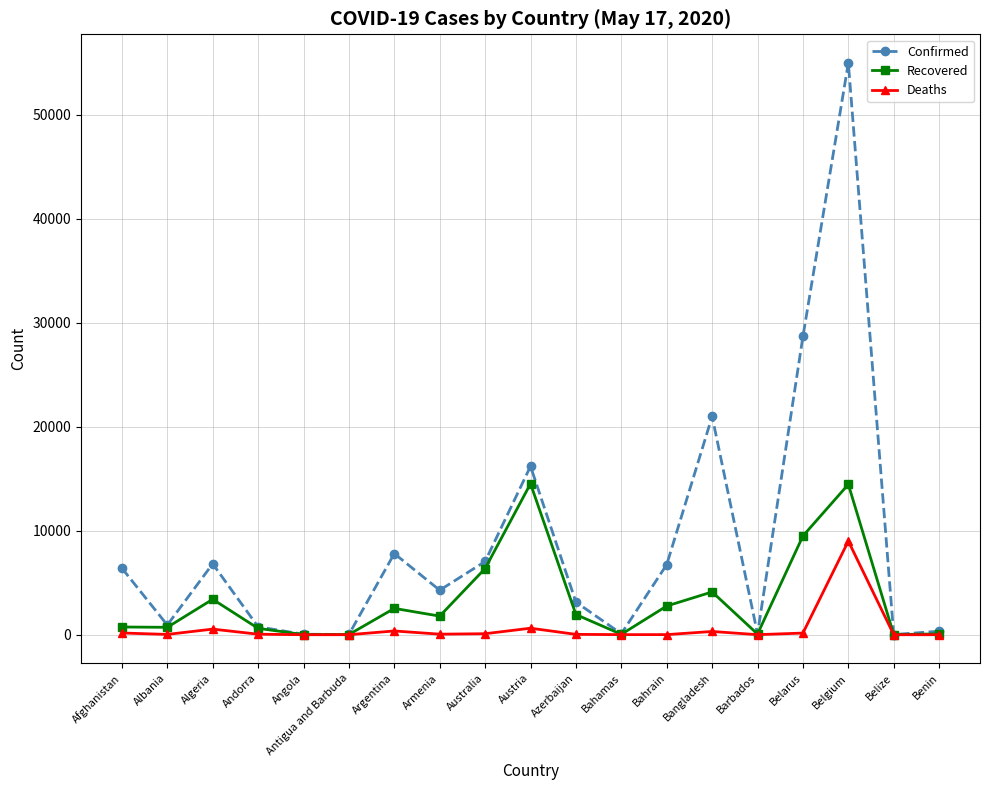

At how many categories does at least one series exceed 9472?

4